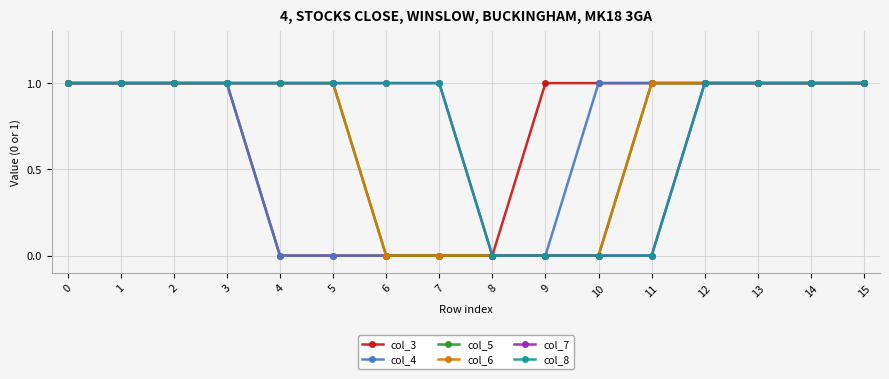

Count the col_5 values in the range 0 to 1.

16